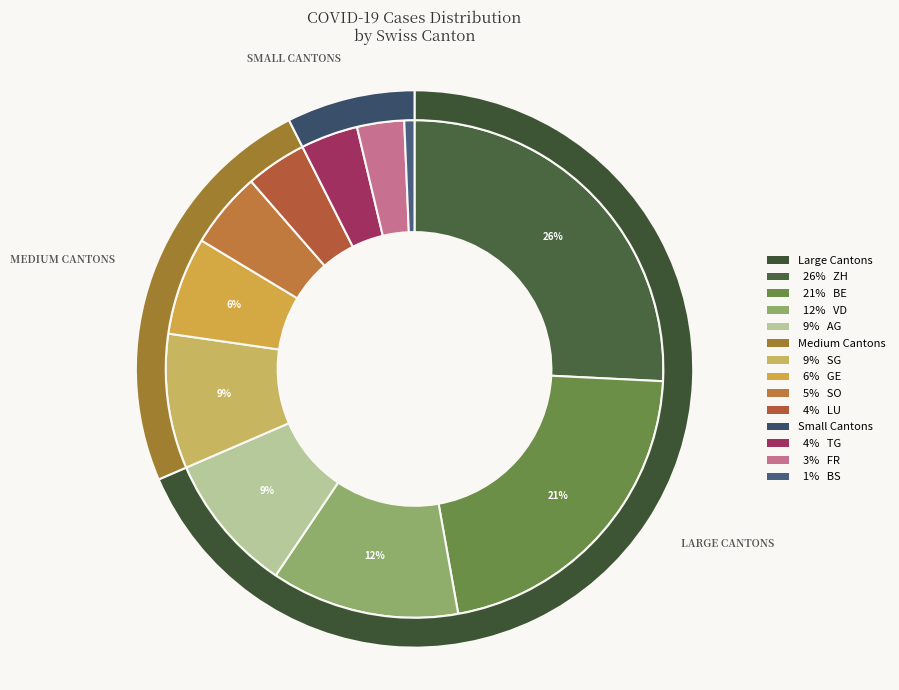

Count the number of slices in the pie.

11